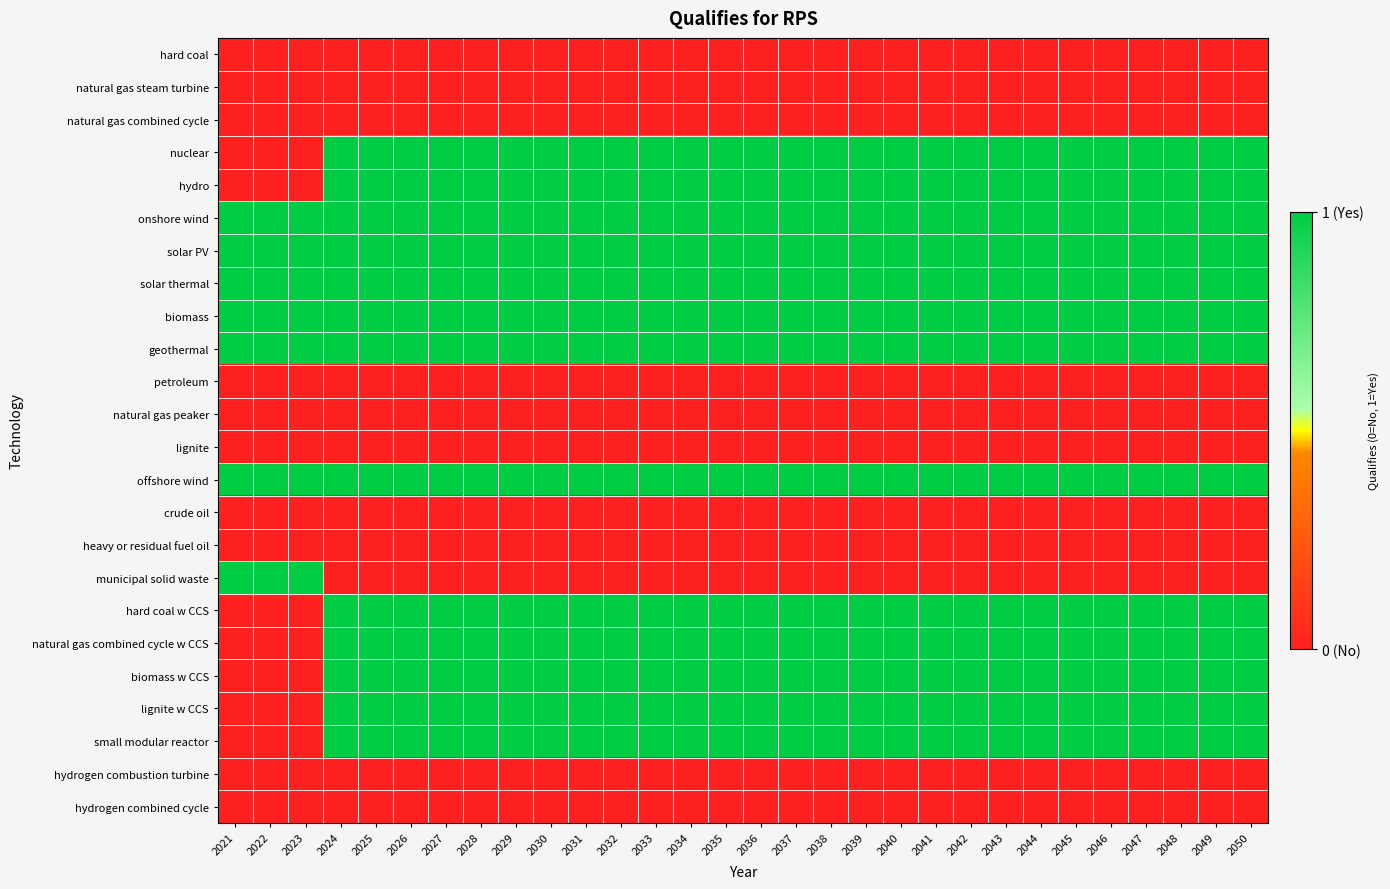

What is the total value across all series at 2024?

13